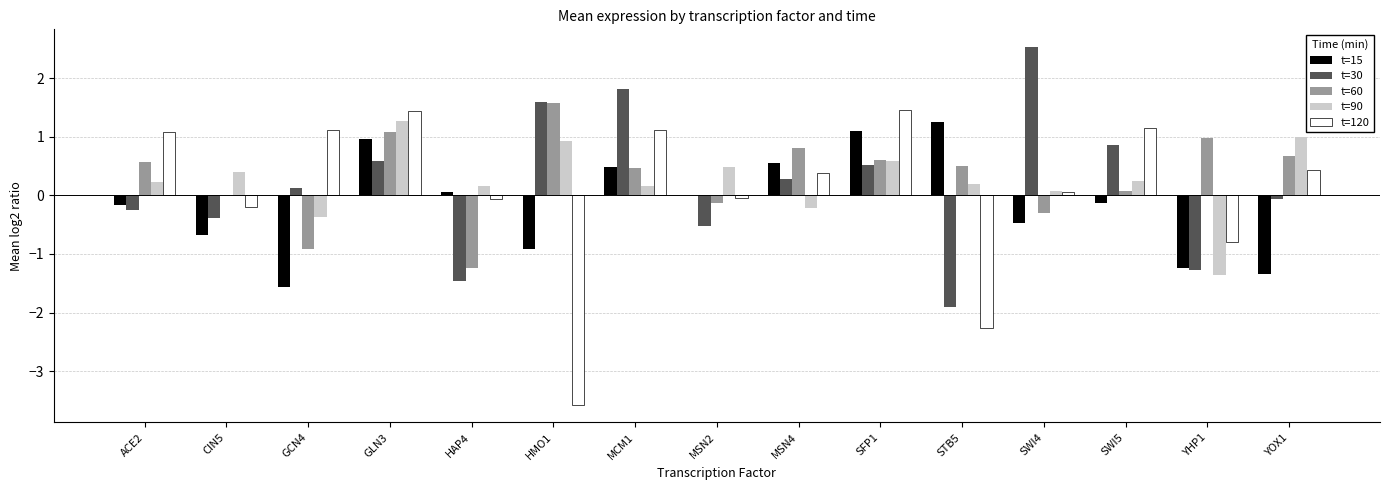

At which category is the sum across all series the highest?

GLN3